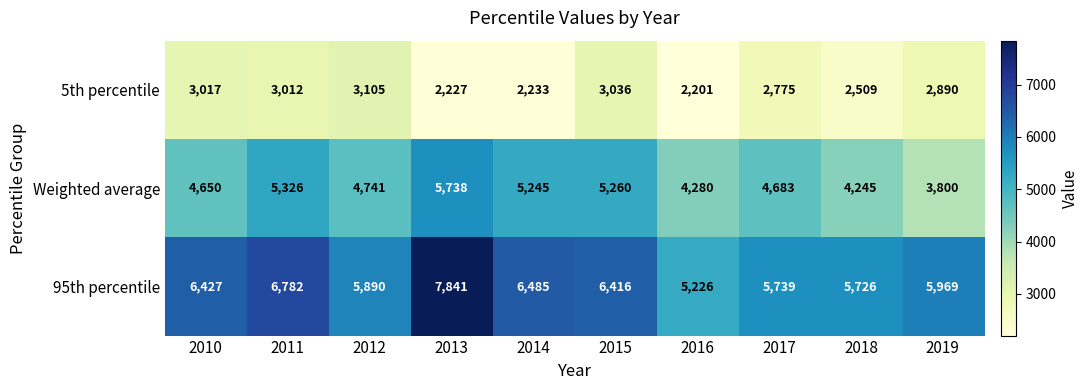

At which label does Weighted average reach its peak?

2013